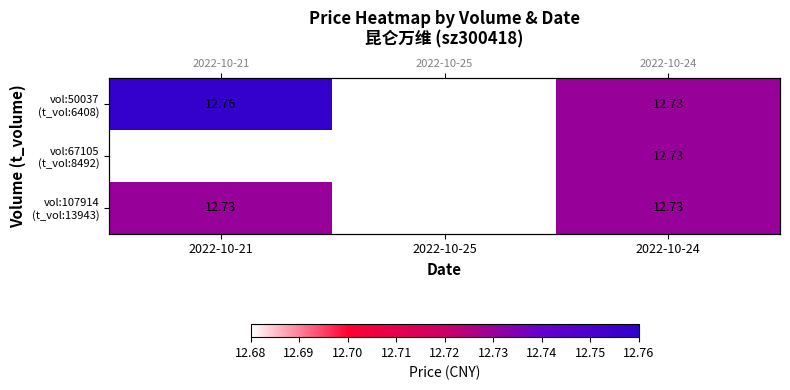

Which label corresponds to the smallest value in the chart?

2022-10-25